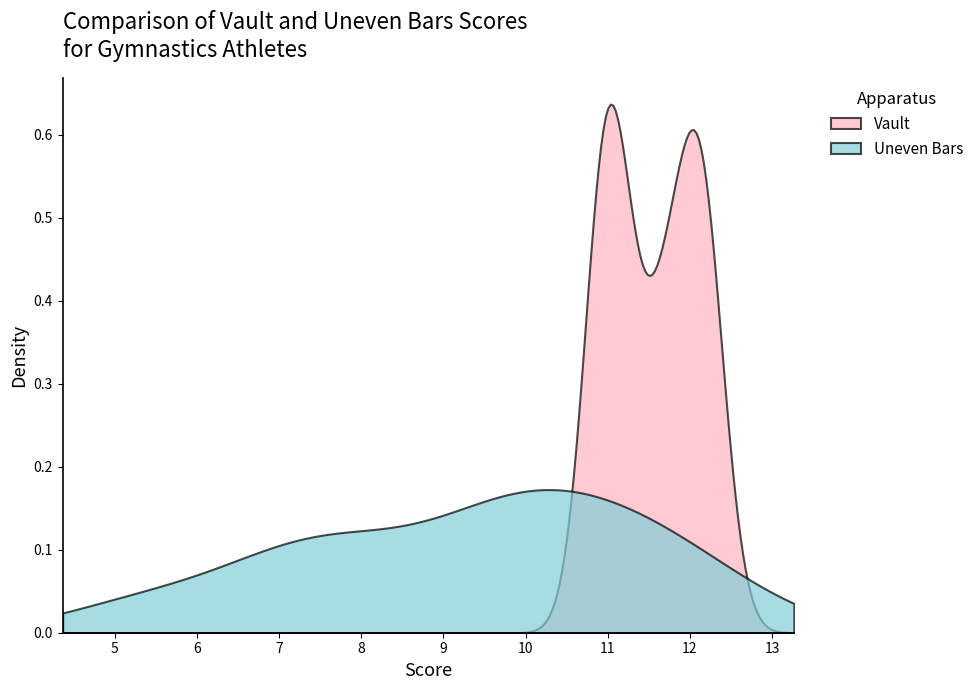

How many lines are shown in the chart?

2